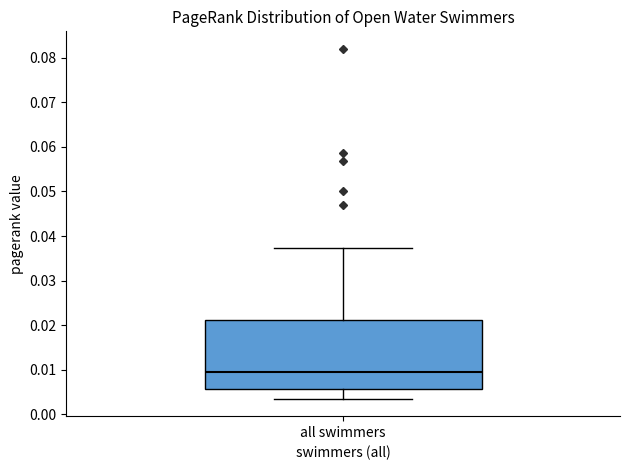

Where is the lower edge of the box for all swimmers on the y-axis? The values are not printed on the chart, so give them approximately, as read against the axis.

0.006